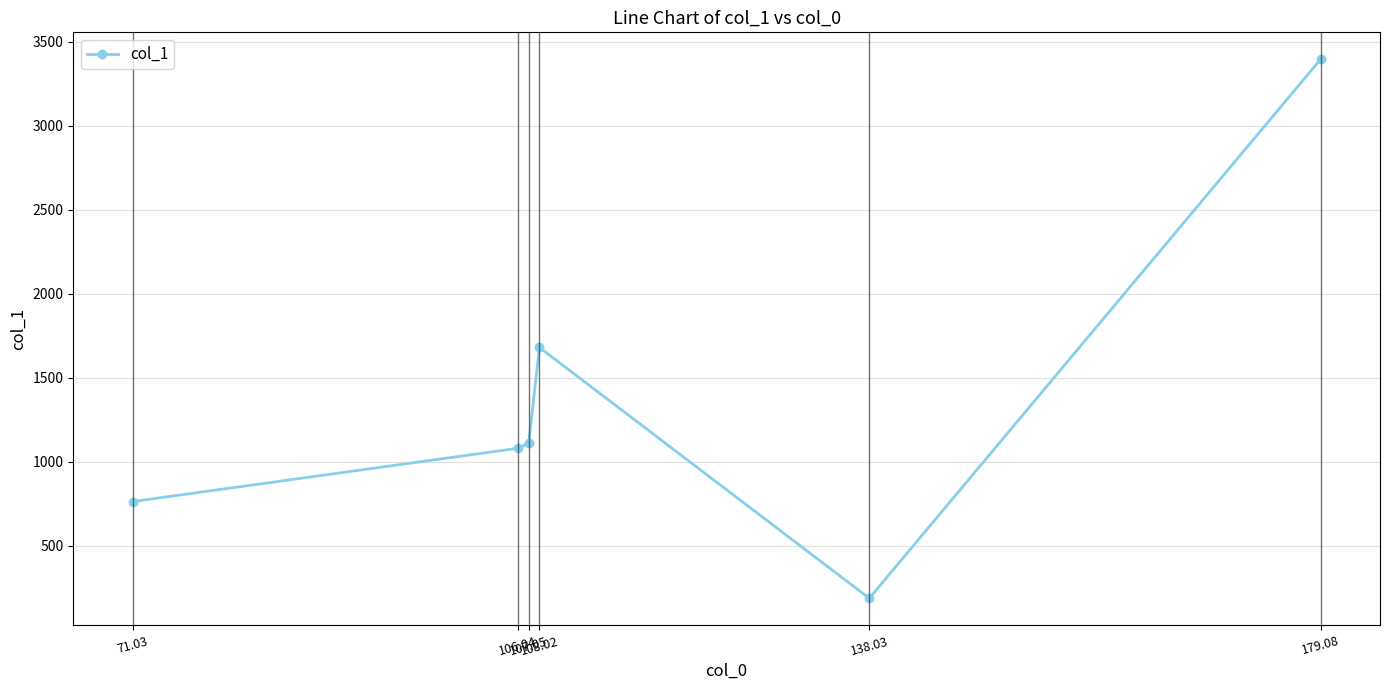

Reading right to left, extract all data points from this chart.

3396.9	187.2	1680.9	1110.1	1080.4	763.1